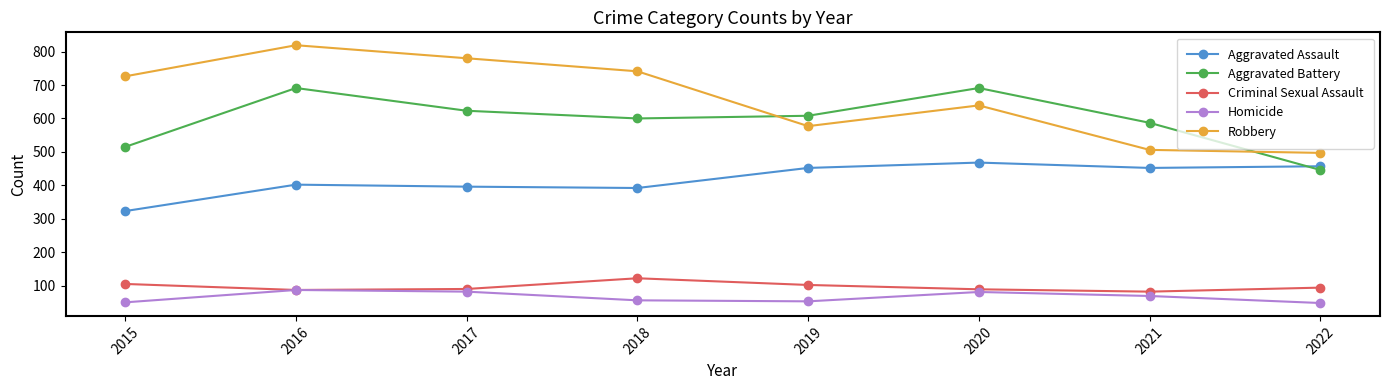

True or false: Criminal Sexual Assault has a value of 33 at 2022.

False